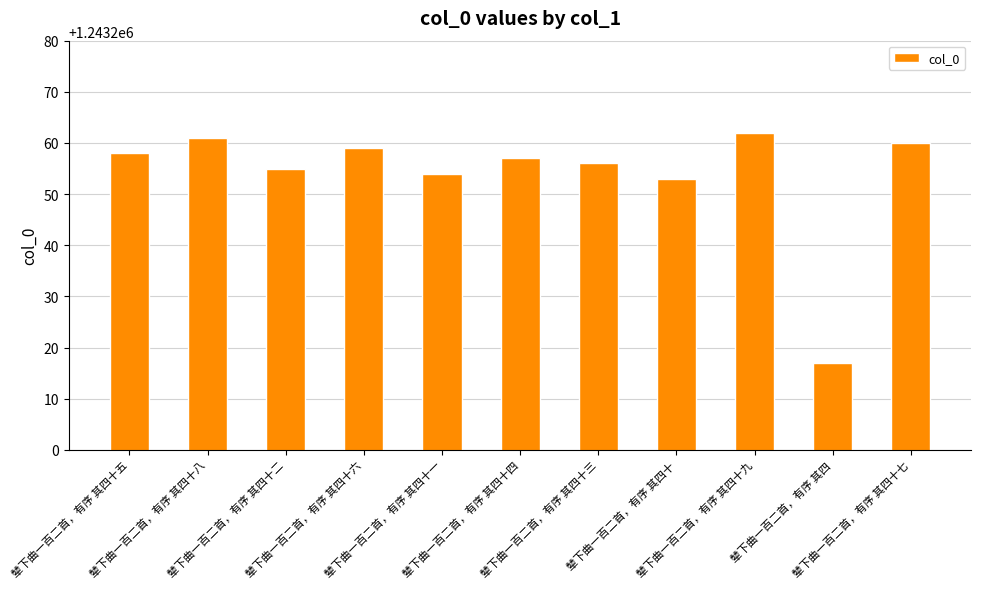

Which label corresponds to the largest value in the chart?

辇下曲一百二首，有序 其四十九